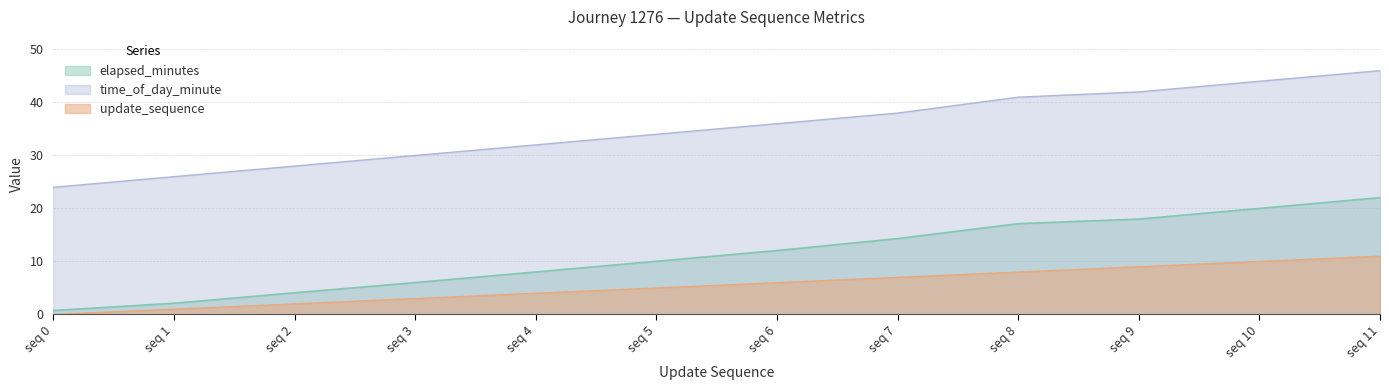

Reading left to right, transcribe all the data shown in this chart.

elapsed_minutes: 0.8	2.1	4.1	6.0	8.0	10.0	12.1	14.3	17.1	18.0	20.0	22.1
update_sequence: 0.0	1.0	2.0	3.0	4.0	5.0	6.0	7.0	8.0	9.0	10.0	11.0
time_of_day_minute: 24.0	26.0	28.0	30.0	32.0	34.0	36.0	38.0	41.0	42.0	44.0	46.0